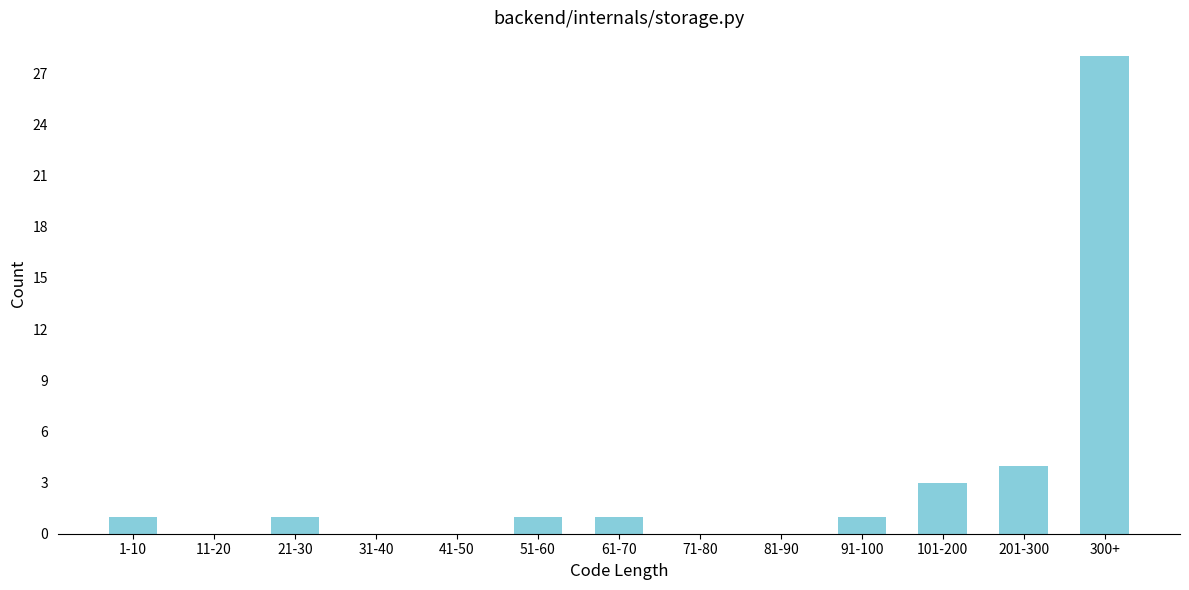

Reading left to right, transcribe all the data shown in this chart.

1-10=1	11-20=0	21-30=1	31-40=0	41-50=0	51-60=1	61-70=1	71-80=0	81-90=0	91-100=1	101-200=3	201-300=4	300+=28